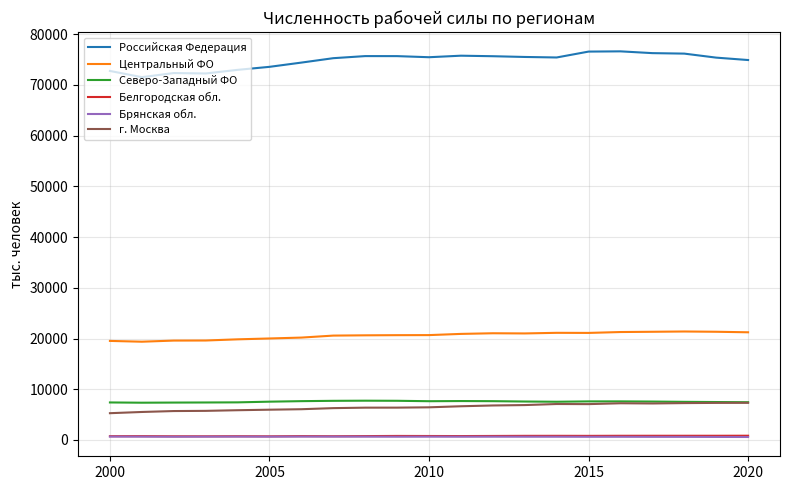

Which series has the largest range (max minus min)?

Российская Федерация